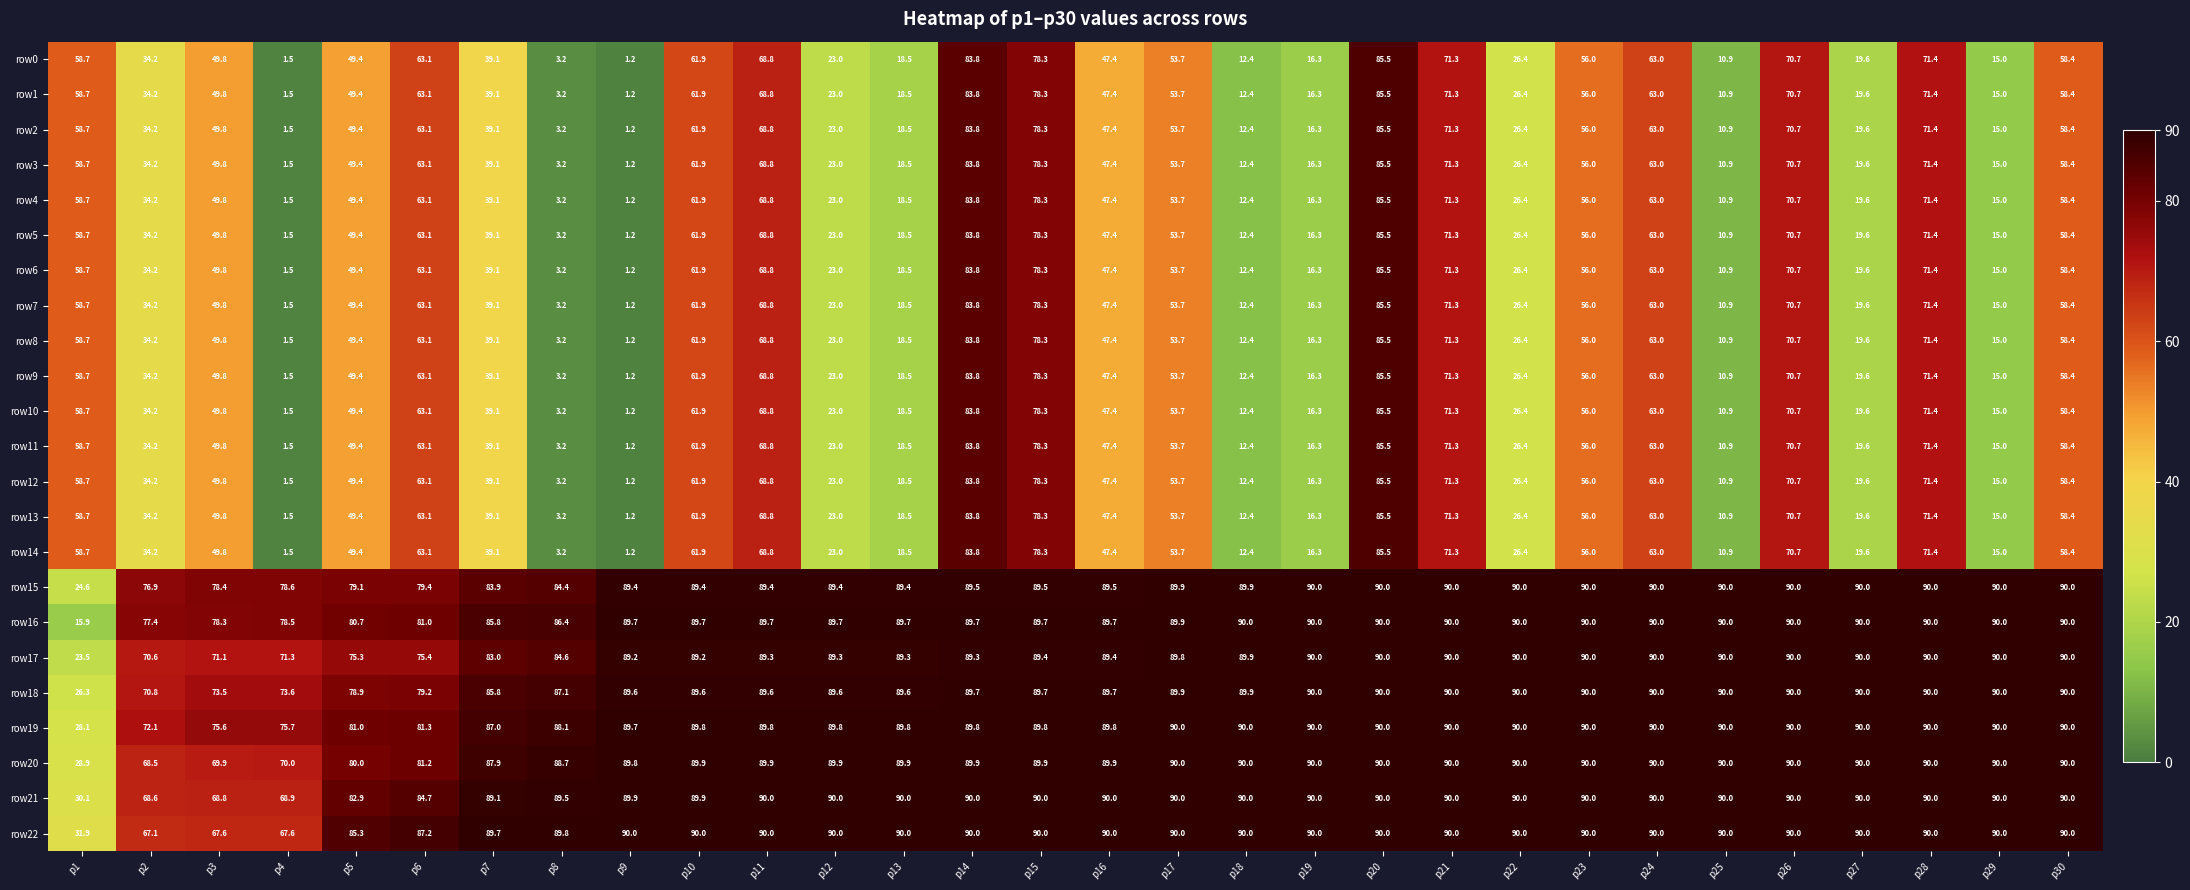

What is the minimum value shown in the chart?

1.2